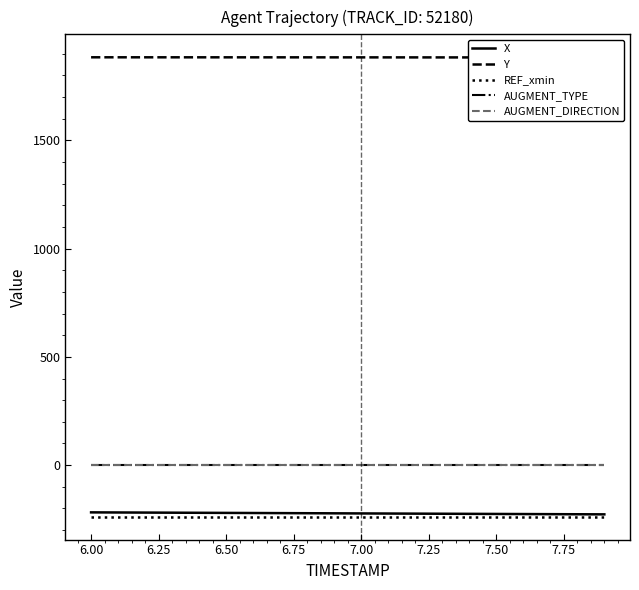

Reading left to right, what are all the values shown in this chart?

X: -218.1	-218.6	-219.1	-219.6	-220.1	-220.6	-221.1	-221.6	-222.1	-222.6	-223.1	-223.6	-224.0	-224.5	-225.0	-225.5	-225.9	-226.4	-226.9	-227.3
Y: 1884.0	1883.9	1883.9	1883.9	1883.9	1883.8	1883.8	1883.8	1883.7	1883.7	1883.6	1883.6	1883.5	1883.5	1883.4	1883.3	1883.2	1883.1	1883.0	1882.9
REF_xmin: -237.8	-237.8	-237.8	-237.8	-237.8	-237.8	-237.8	-237.8	-237.8	-237.8	-237.8	-237.8	-237.8	-237.8	-237.8	-237.8	-237.8	-237.8	-237.8	-237.8
AUGMENT_TYPE: 0.0	0.0	0.0	0.0	0.0	0.0	0.0	0.0	0.0	0.0	0.0	0.0	0.0	0.0	0.0	0.0	0.0	0.0	0.0	0.0
AUGMENT_DIRECTION: 1.0	1.0	1.0	1.0	1.0	1.0	1.0	1.0	1.0	1.0	1.0	1.0	1.0	1.0	1.0	1.0	1.0	1.0	1.0	1.0